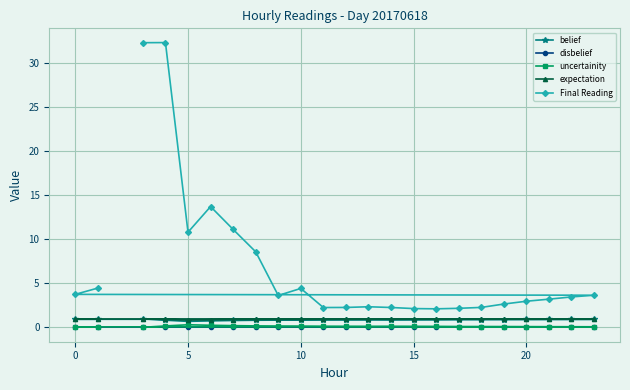

True or false: belief and expectation cross at least once.

False